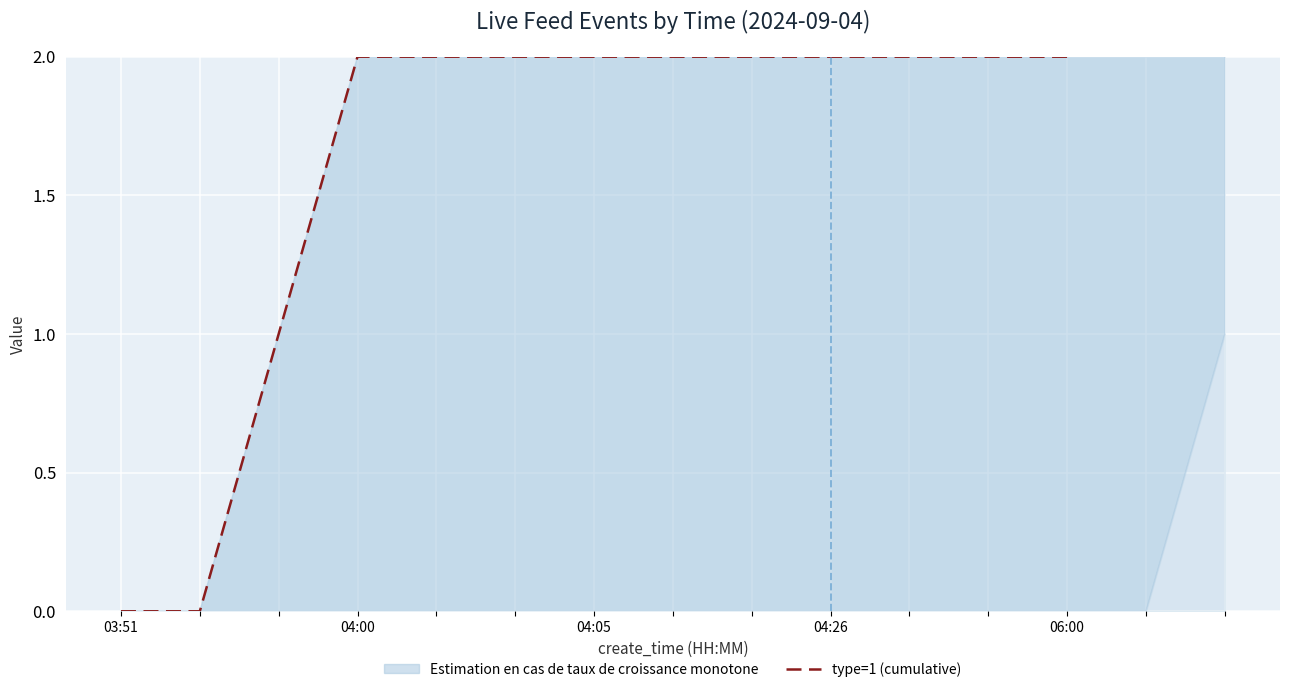

What is the change in value from 06:00 to 14?

+1